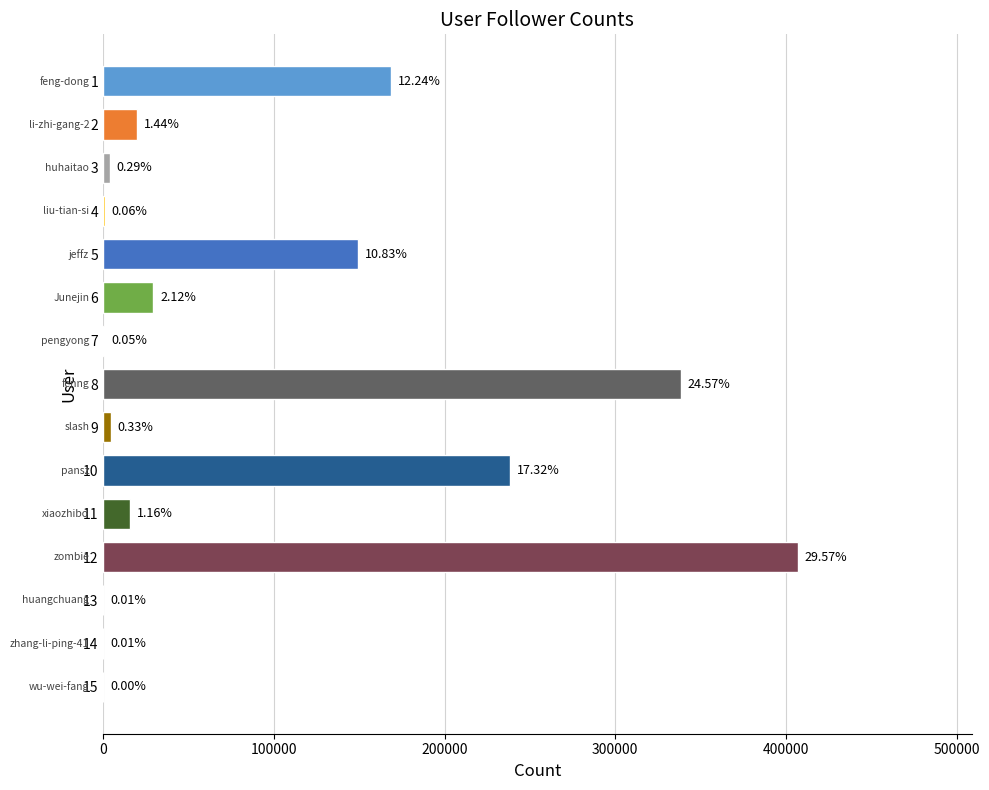

True or false: the data shows 58 at 14.

False